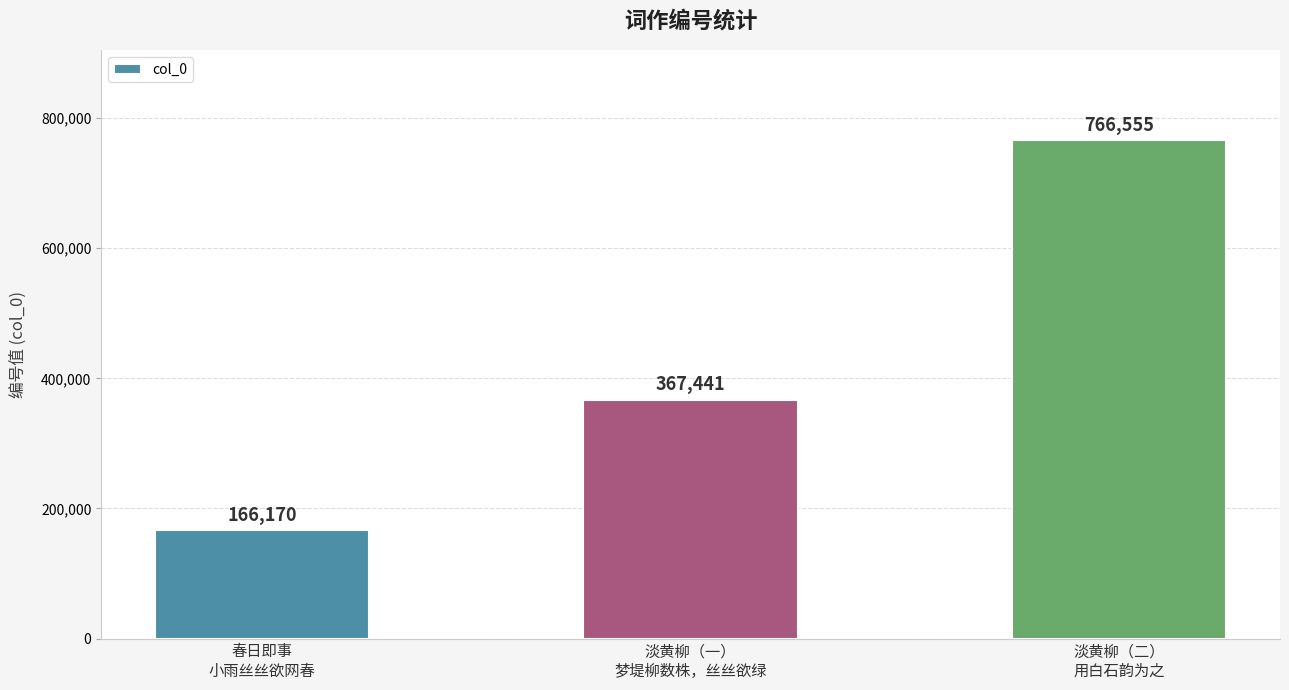

Between 春日即事
小雨丝丝欲网春 and 淡黄柳（二）
用白石韵为之, which is larger?

淡黄柳（二）
用白石韵为之